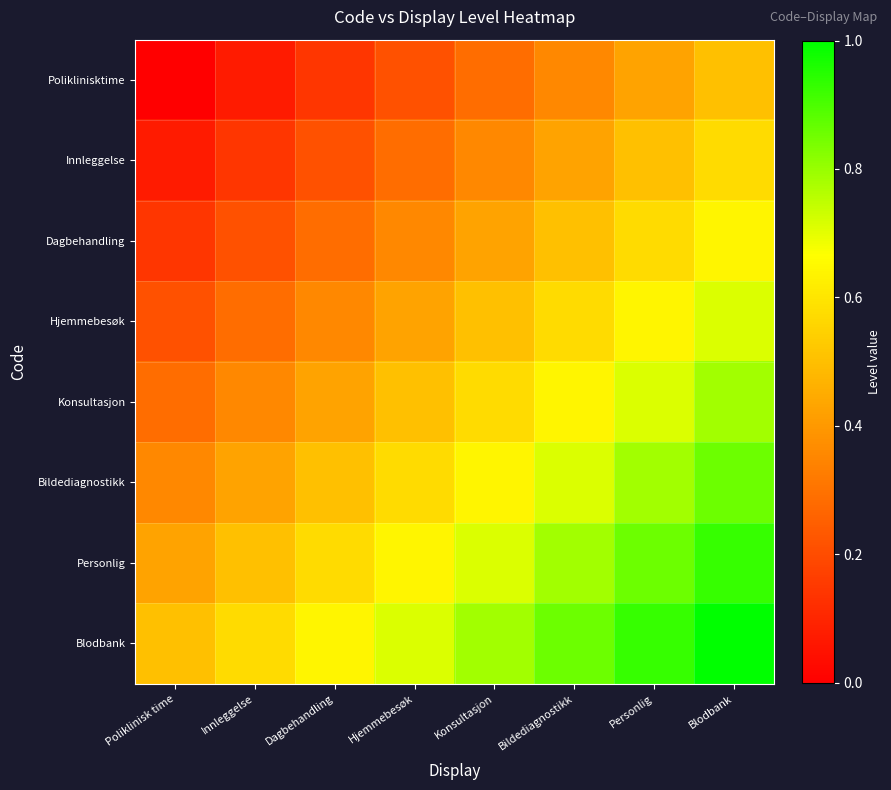

Reading left to right, transcribe all the data shown in this chart.

Poliklinisktime: Poliklinisk time=0.0	Innleggelse=0.1	Dagbehandling=0.1	Hjemmebesøk=0.2	Konsultasjon=0.3	Bildediagnostikk=0.4	Personlig=0.4	Blodbank=0.5
Innleggelse: Poliklinisk time=0.1	Innleggelse=0.1	Dagbehandling=0.2	Hjemmebesøk=0.3	Konsultasjon=0.4	Bildediagnostikk=0.4	Personlig=0.5	Blodbank=0.6
Dagbehandling: Poliklinisk time=0.1	Innleggelse=0.2	Dagbehandling=0.3	Hjemmebesøk=0.4	Konsultasjon=0.4	Bildediagnostikk=0.5	Personlig=0.6	Blodbank=0.6
Hjemmebesøk: Poliklinisk time=0.2	Innleggelse=0.3	Dagbehandling=0.4	Hjemmebesøk=0.4	Konsultasjon=0.5	Bildediagnostikk=0.6	Personlig=0.6	Blodbank=0.7
Konsultasjon: Poliklinisk time=0.3	Innleggelse=0.4	Dagbehandling=0.4	Hjemmebesøk=0.5	Konsultasjon=0.6	Bildediagnostikk=0.6	Personlig=0.7	Blodbank=0.8
Bildediagnostikk: Poliklinisk time=0.4	Innleggelse=0.4	Dagbehandling=0.5	Hjemmebesøk=0.6	Konsultasjon=0.6	Bildediagnostikk=0.7	Personlig=0.8	Blodbank=0.9
Personlig: Poliklinisk time=0.4	Innleggelse=0.5	Dagbehandling=0.6	Hjemmebesøk=0.6	Konsultasjon=0.7	Bildediagnostikk=0.8	Personlig=0.9	Blodbank=0.9
Blodbank: Poliklinisk time=0.5	Innleggelse=0.6	Dagbehandling=0.6	Hjemmebesøk=0.7	Konsultasjon=0.8	Bildediagnostikk=0.9	Personlig=0.9	Blodbank=1.0